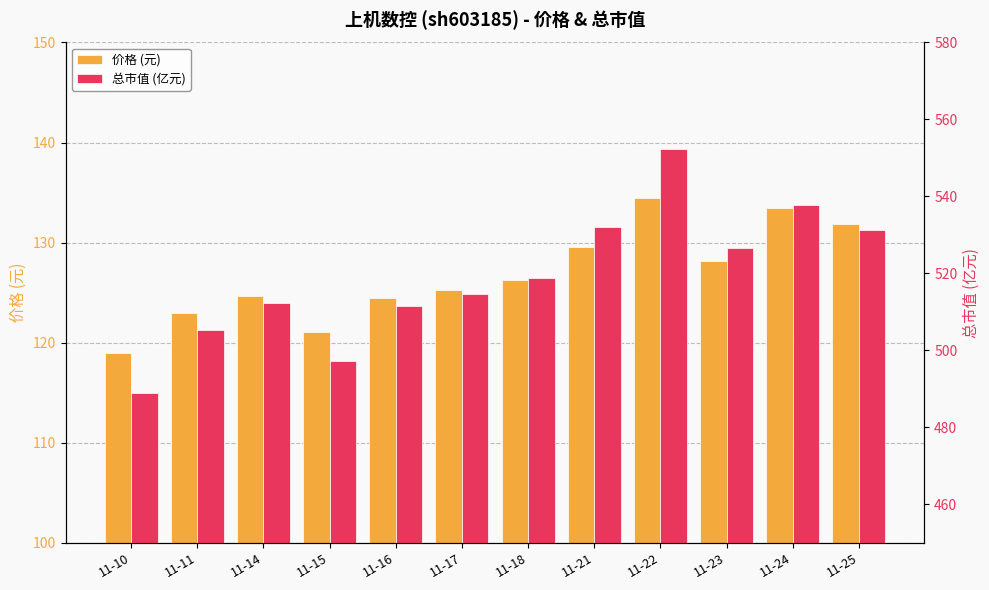

At which category is the sum across all series the highest?

11-22